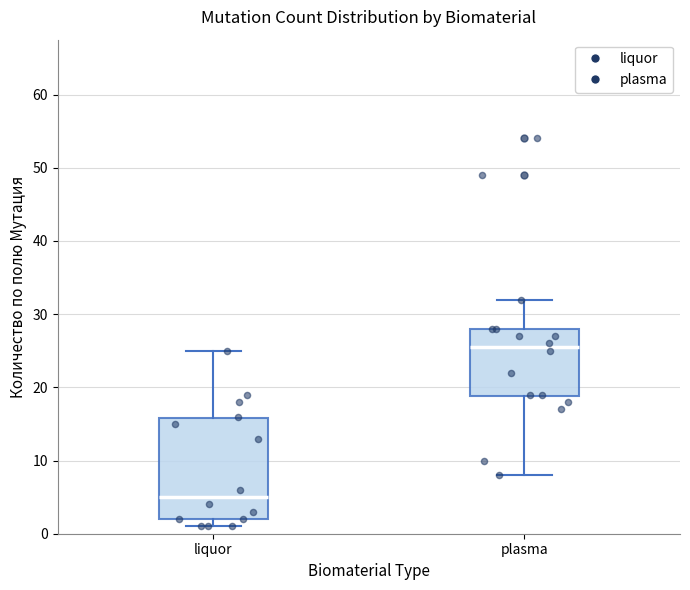

Where is the lower edge of the box for plasma on the y-axis? The values are not printed on the chart, so give them approximately, as read against the axis.

19